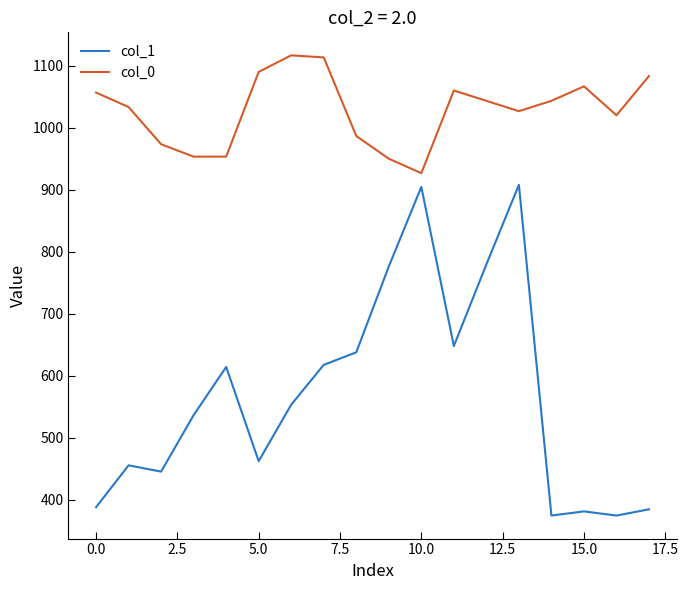

Which series has the largest range (max minus min)?

col_1